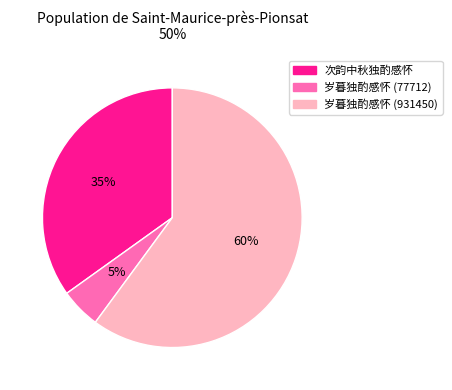

The 岁暮独酌感怀 (931450) slice represents 60% of the pie. True or false?

True